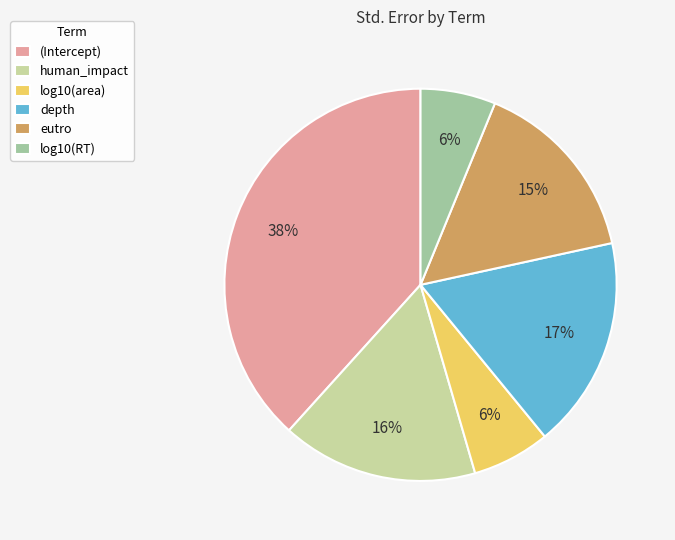

Is the sum of (Intercept) and eutro greater than half?

Yes